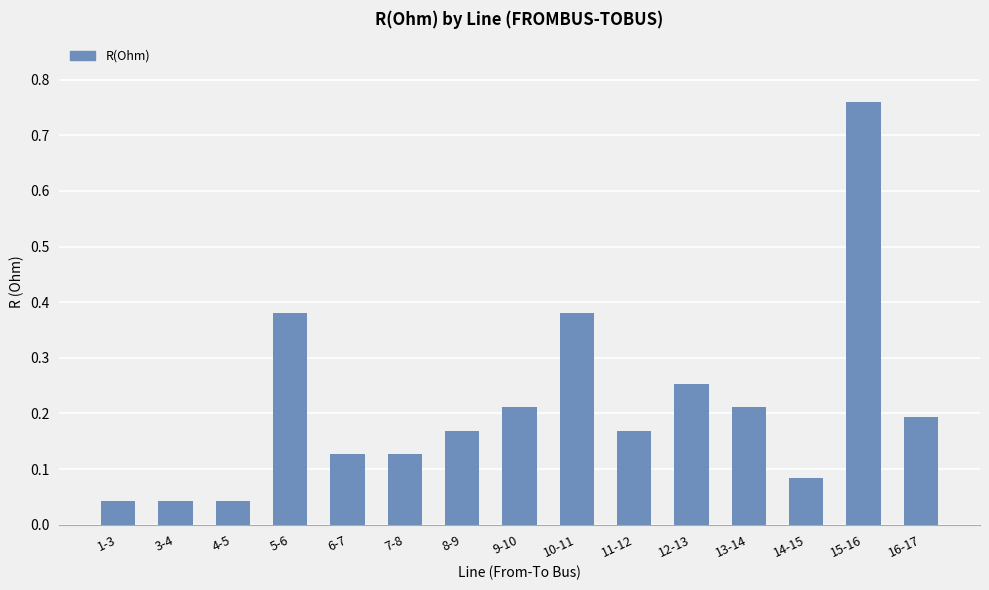

What is the difference between the maximum and minimum values?

0.7